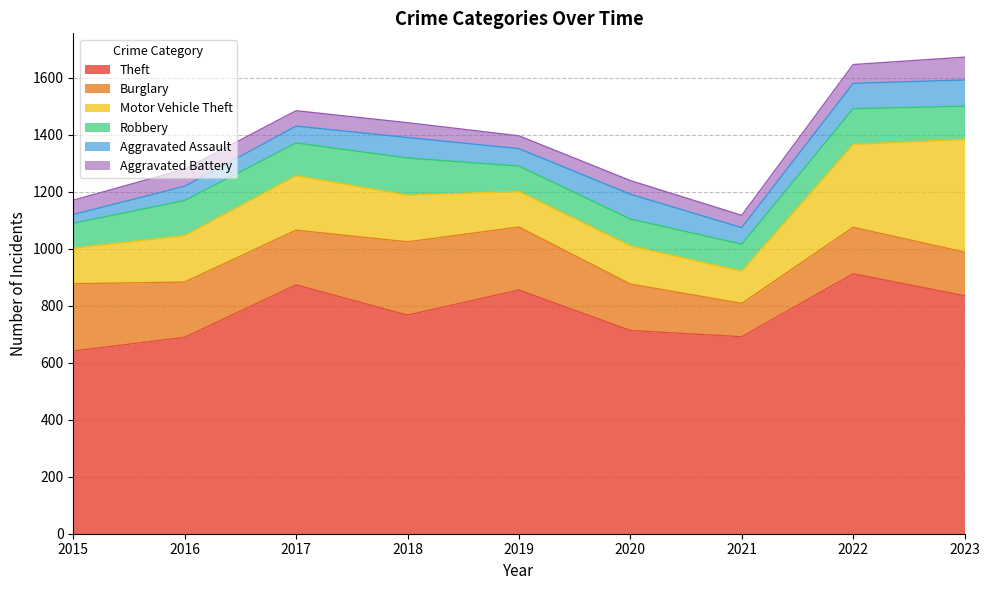

True or false: Theft and Burglary intersect in this chart.

False